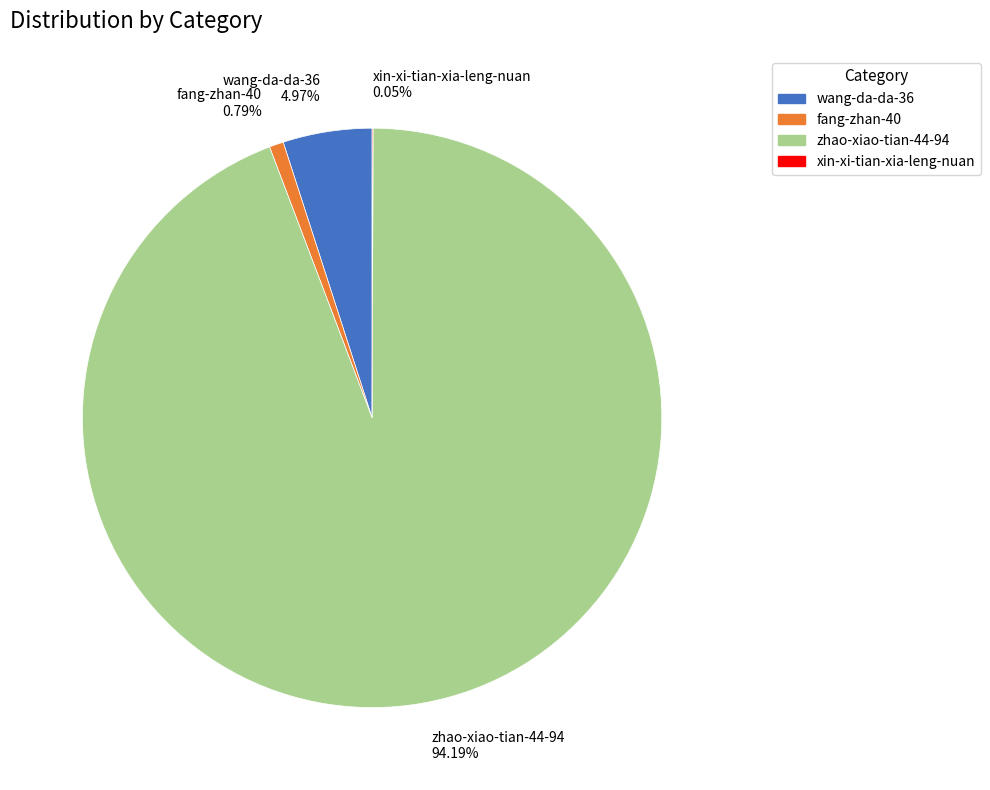

Approximately how many times larger is the value at zhao-xiao-tian-44-94 compared to wang-da-da-36?

19.0